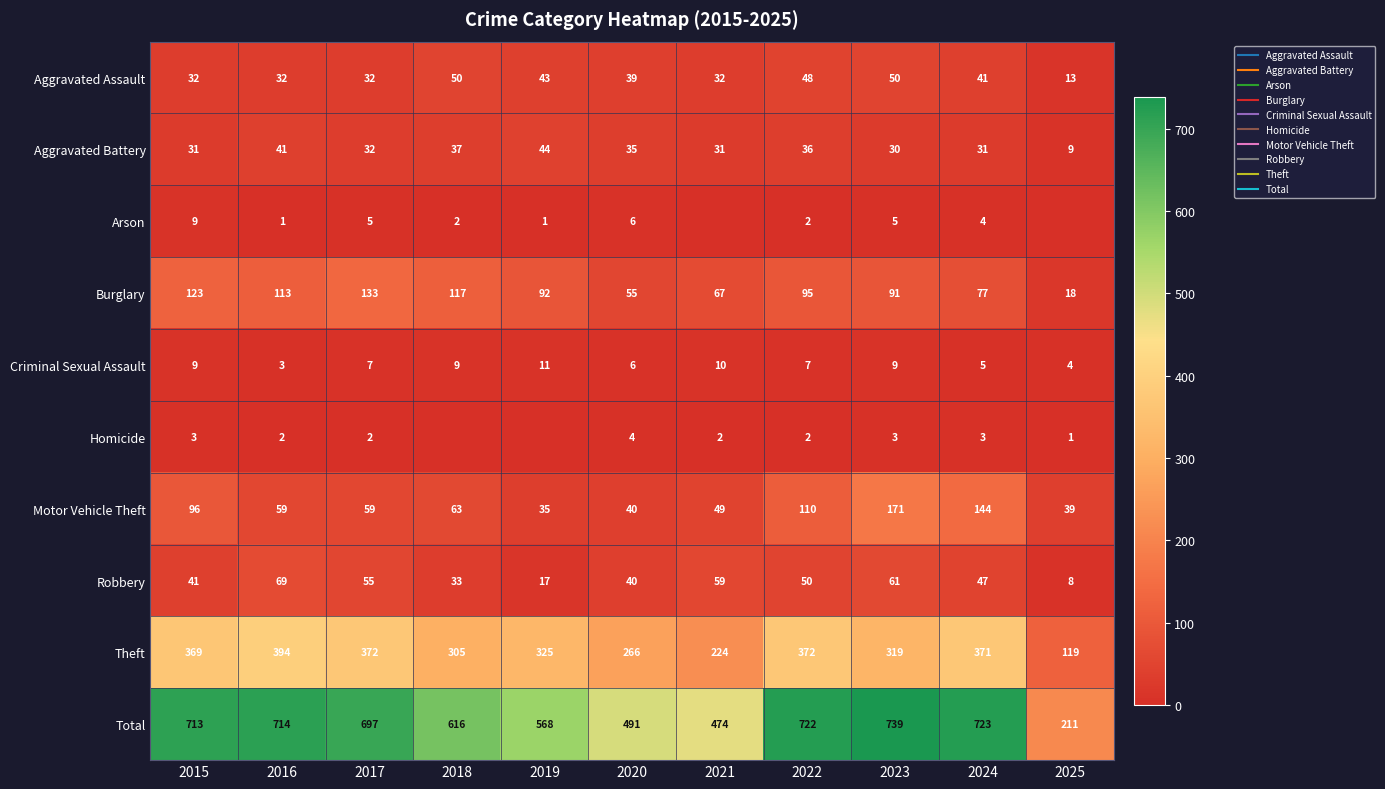

How many categories are shown in the chart?

11